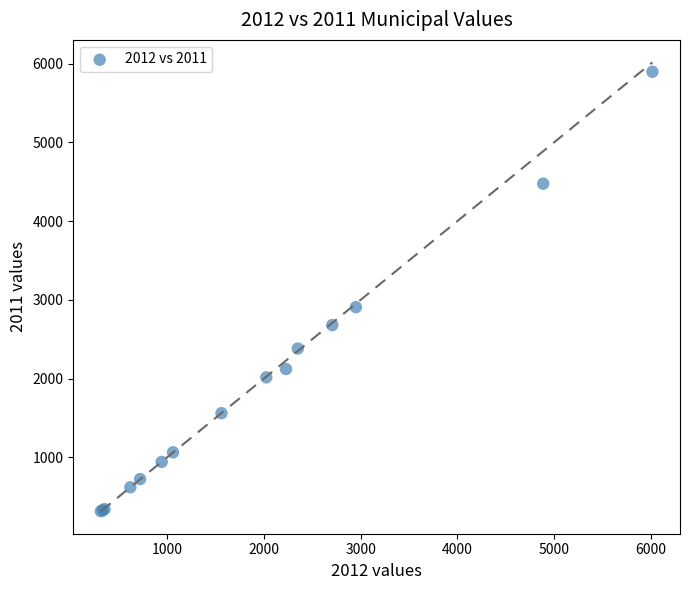

What Y value in the scatter plot is closest to 3106?

2907.0